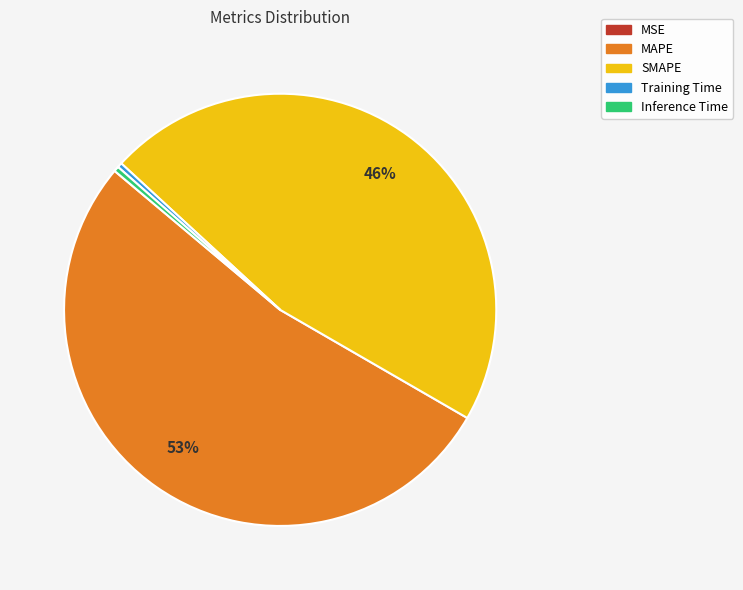

Does MAPE represent more than half of the total?

Yes